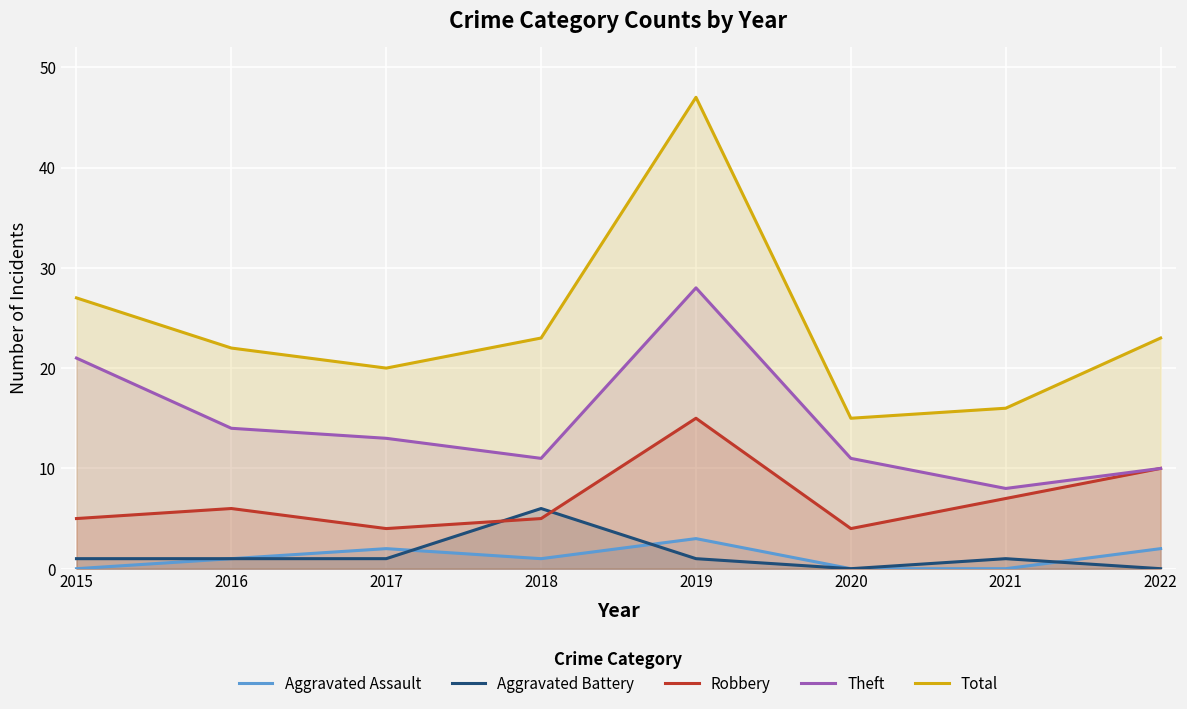

Reading right to left, list all the values displayed in this chart.

Aggravated Assault: 2022=2	2021=0	2020=0	2019=3	2018=1	2017=2	2016=1	2015=0
Aggravated Battery: 2022=0	2021=1	2020=0	2019=1	2018=6	2017=1	2016=1	2015=1
Robbery: 2022=10	2021=7	2020=4	2019=15	2018=5	2017=4	2016=6	2015=5
Theft: 2022=10	2021=8	2020=11	2019=28	2018=11	2017=13	2016=14	2015=21
Total: 2022=23	2021=16	2020=15	2019=47	2018=23	2017=20	2016=22	2015=27